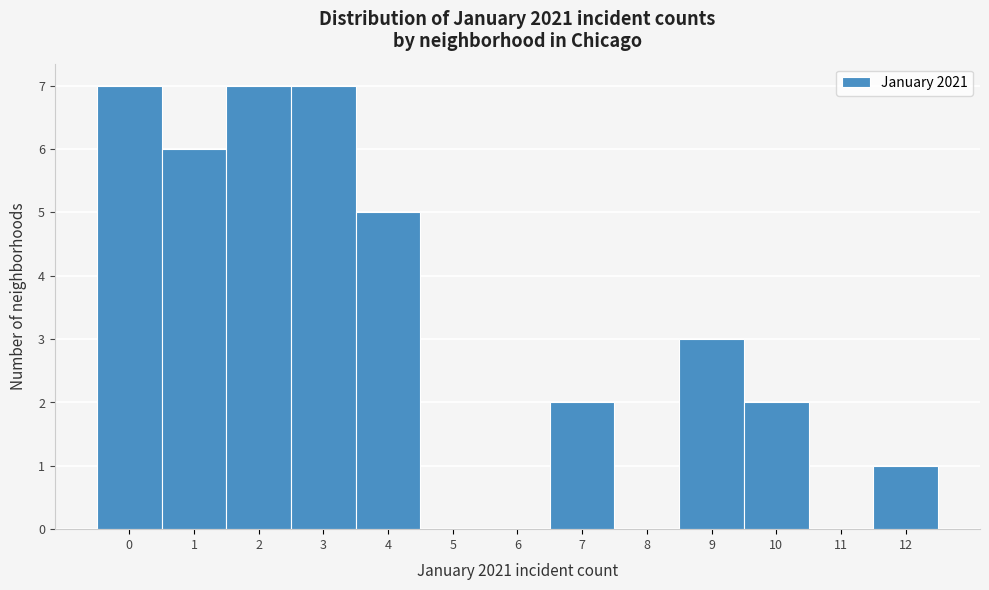

Reading left to right, transcribe all the data shown in this chart.

0=7	1=6	2=7	3=7	4=5	5=0	6=0	7=2	8=0	9=3	10=2	11=0	12=1